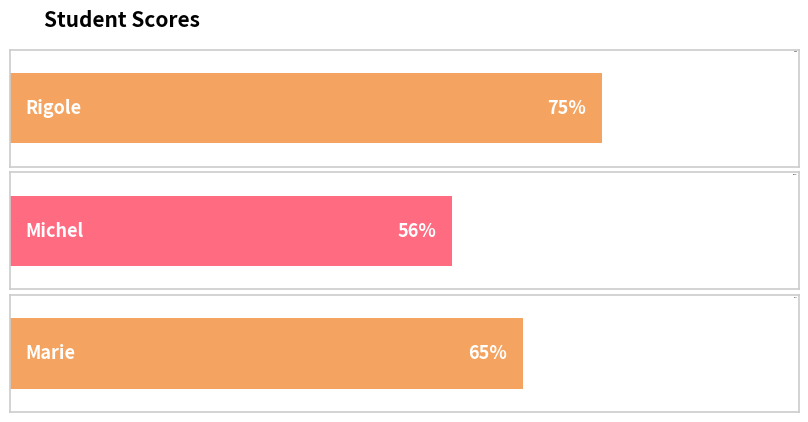

What is the change in value from Michel to Marie?

+9